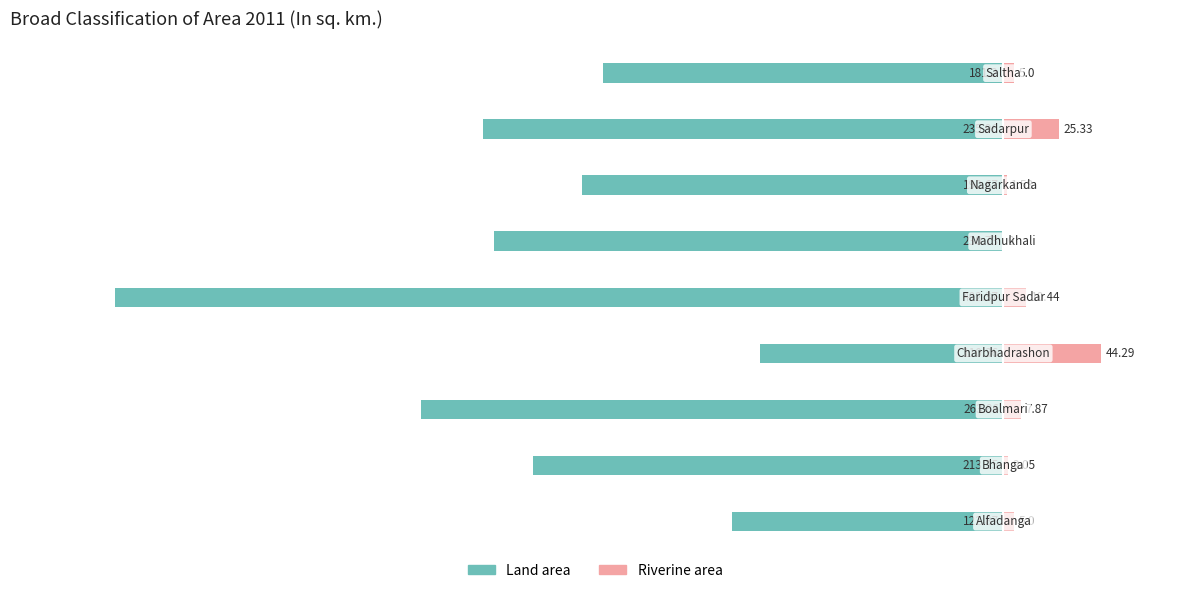

What position from the left is −400?

2